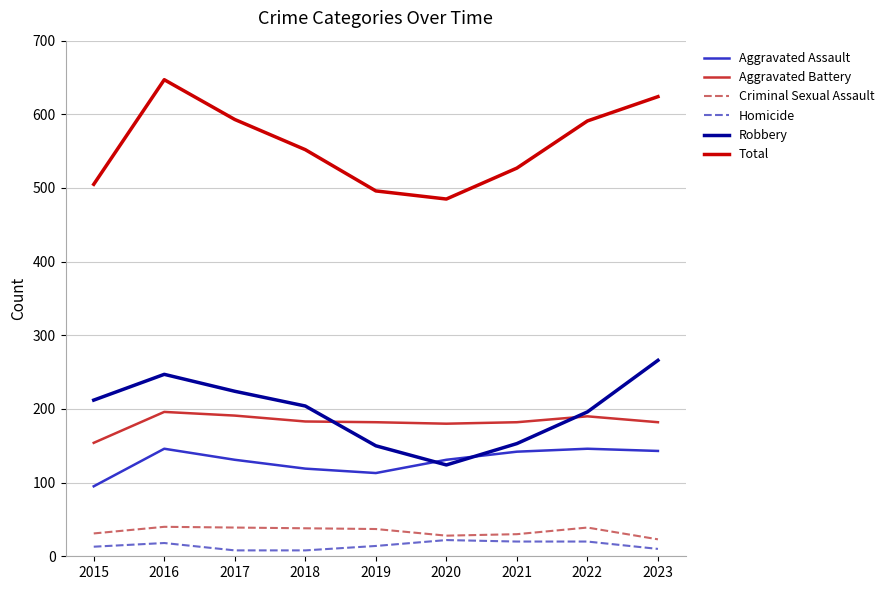

True or false: Aggravated Battery and Aggravated Assault cross at least once.

False